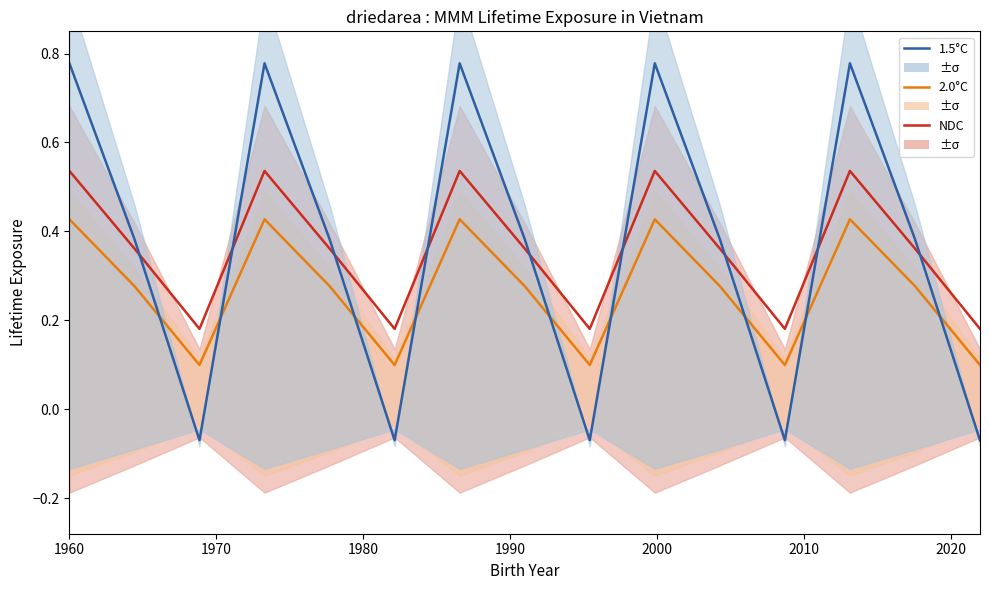

What is the value of the 1.5°C point at the 5th from the left?

0.4